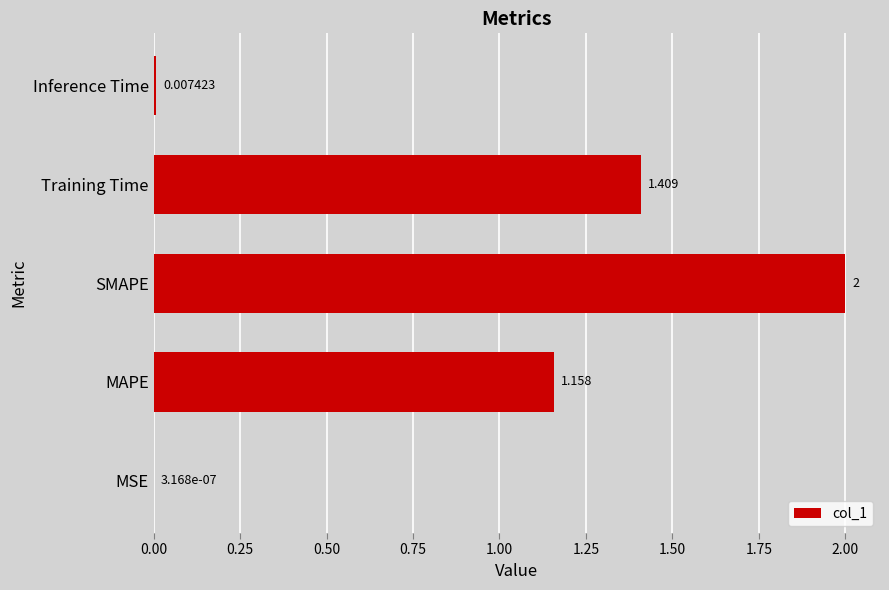

At which label is the value closest to 1?

MAPE